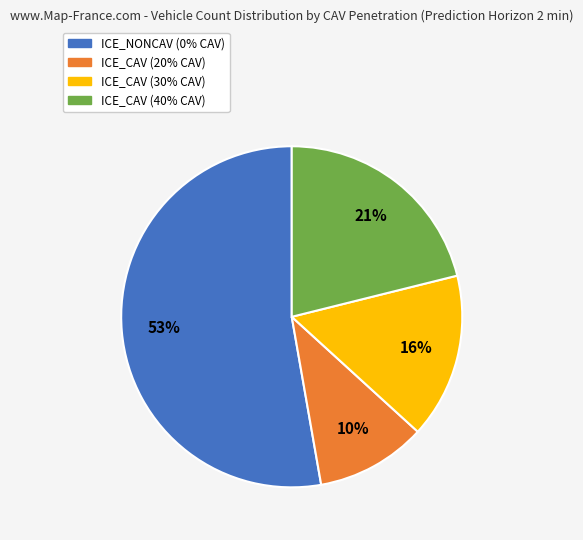

Rank the categories by value from lowest to highest.

ICE_CAV (20% CAV), ICE_CAV (30% CAV), ICE_CAV (40% CAV), ICE_NONCAV (0% CAV)